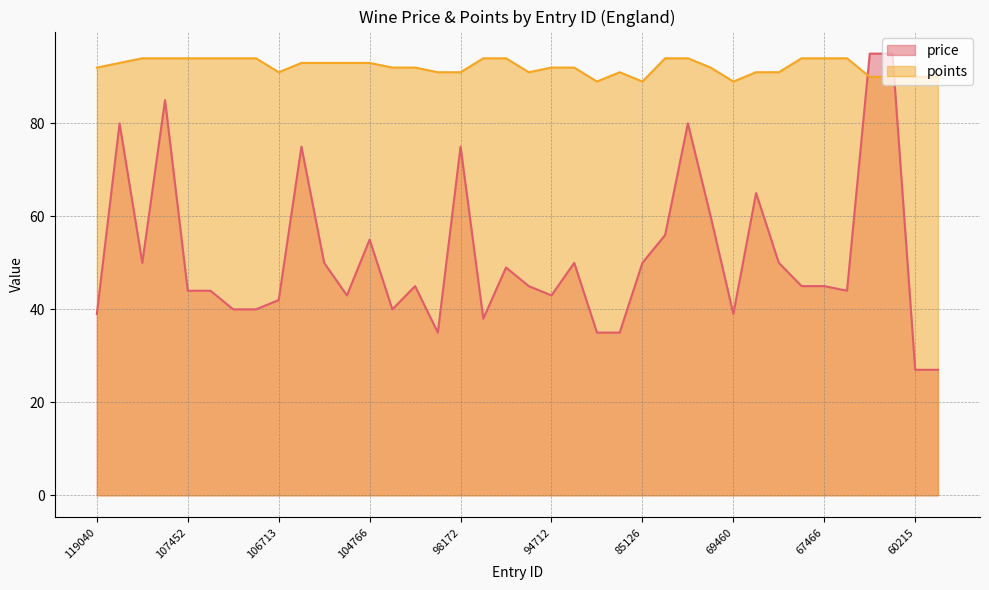

What is the sum of all points values?

3503